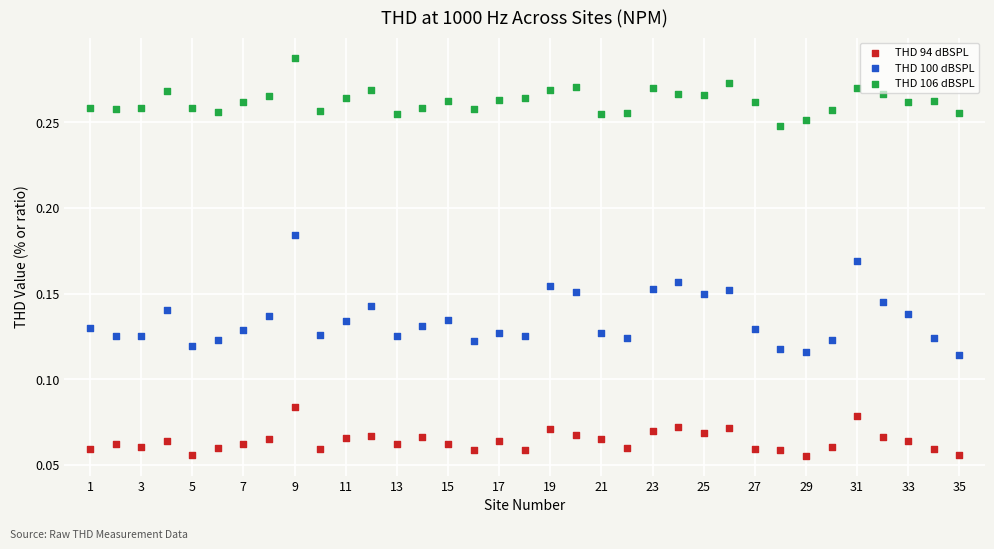

Across all data points, what is the range of X values (max minus min)?

34.0